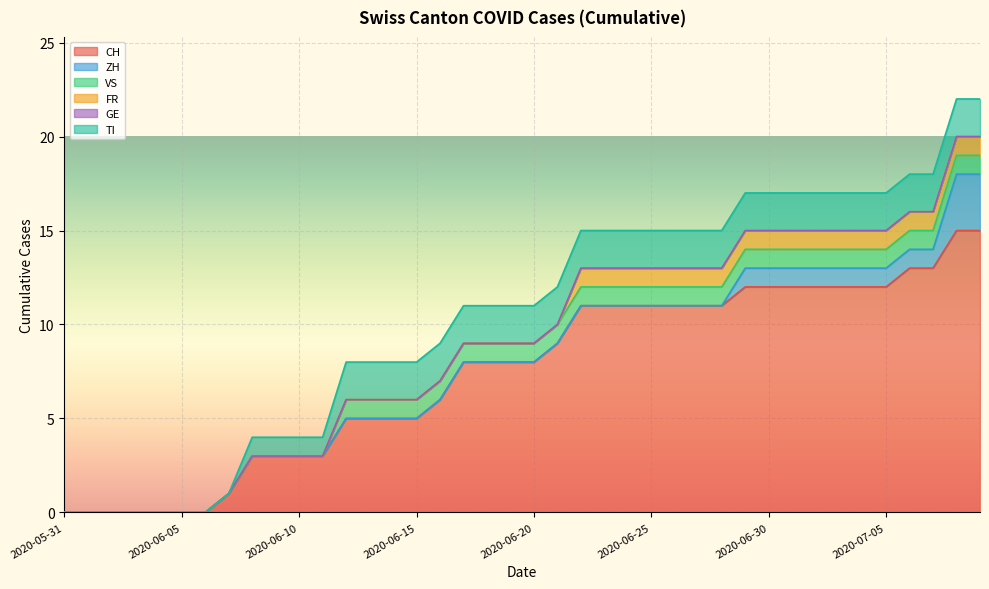

At which category is the sum across all series the highest?

2020-07-08